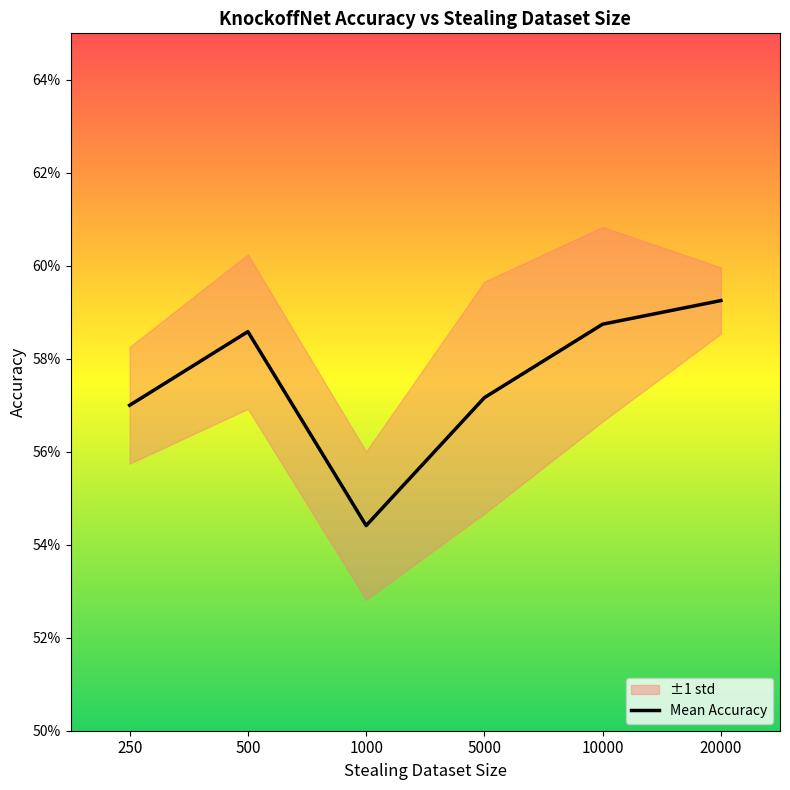

The chart shows a value of 0.6 at 500. True or false?

True